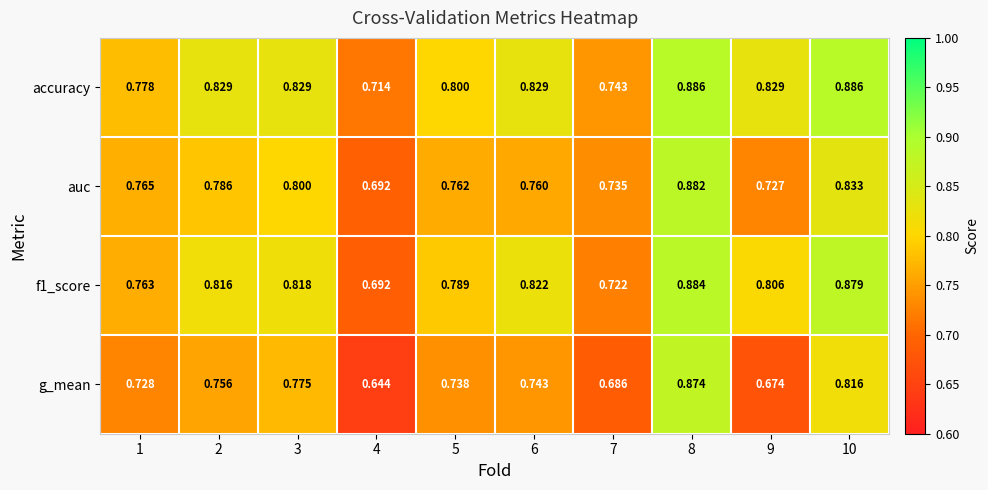

Which series has the largest total across all categories?

accuracy